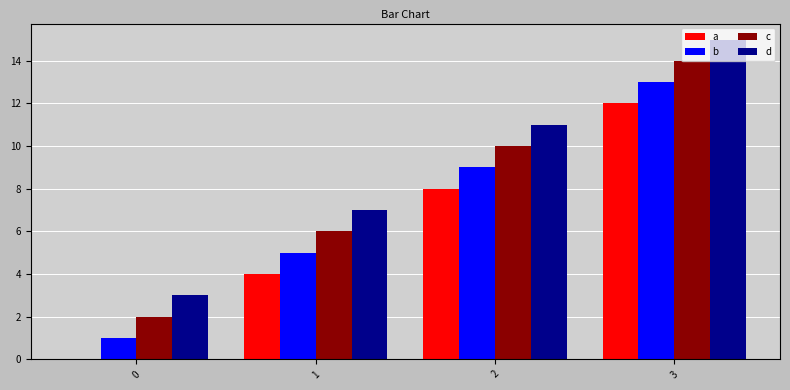

How many distinct data groups are displayed?

4